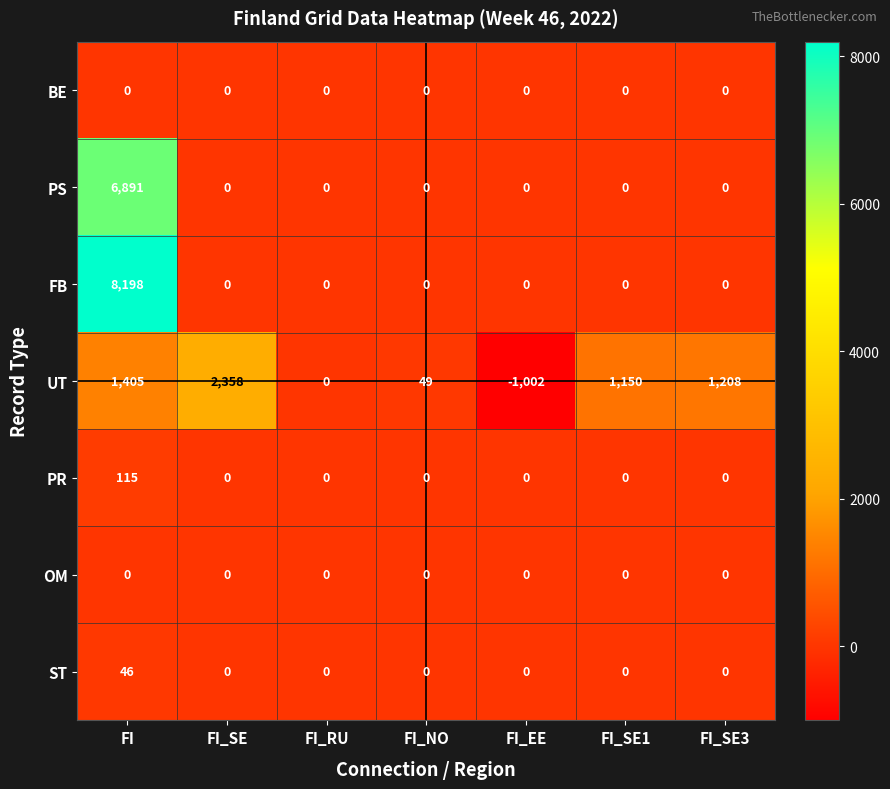

What is the minimum value shown in the chart?

-1002